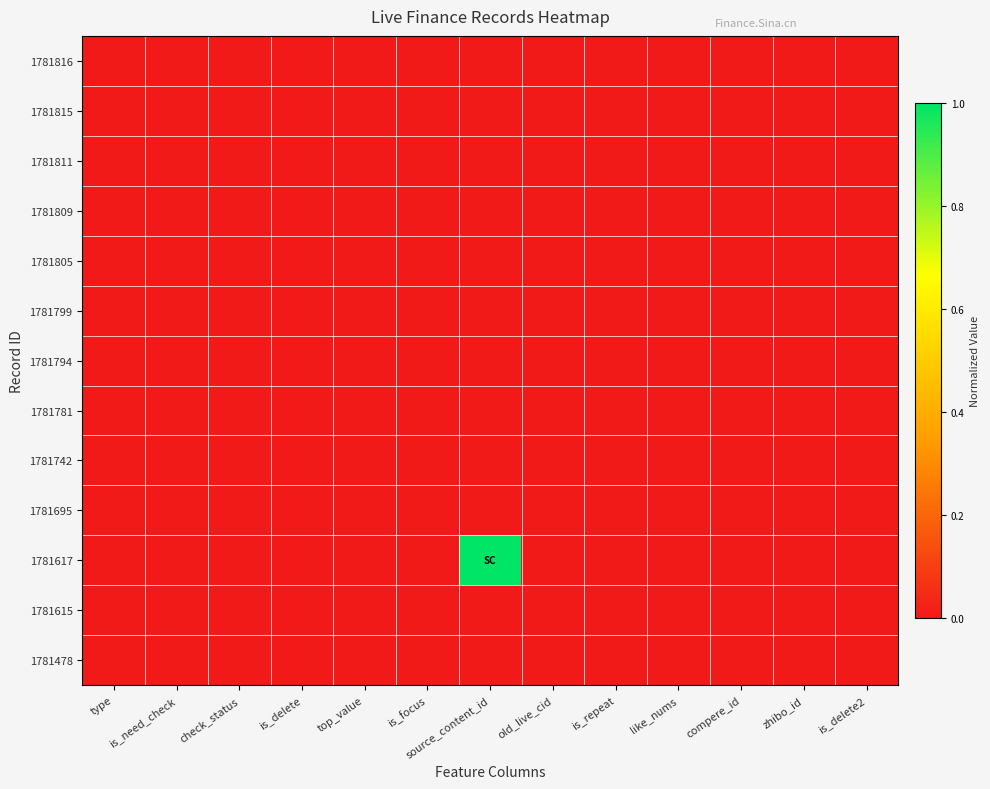

Between is_repeat and zhibo_id, which is larger?

is_repeat